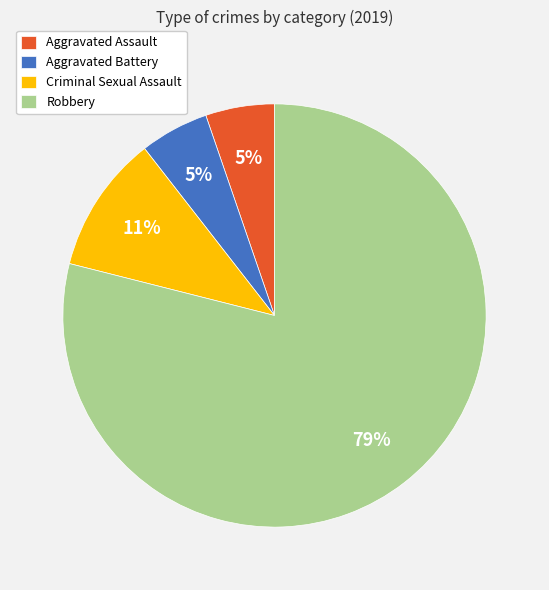

True or false: Aggravated Assault accounts for 1% of the total.

False